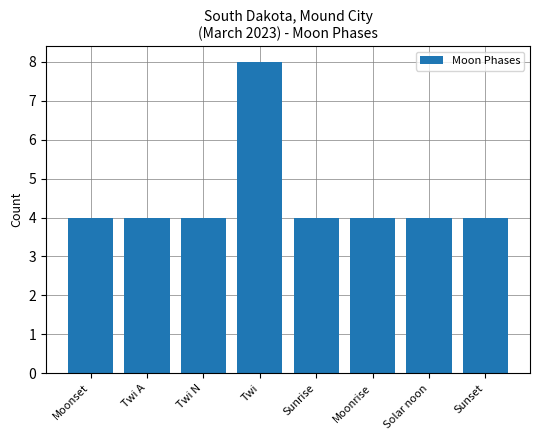

How many bars are there in total?

8